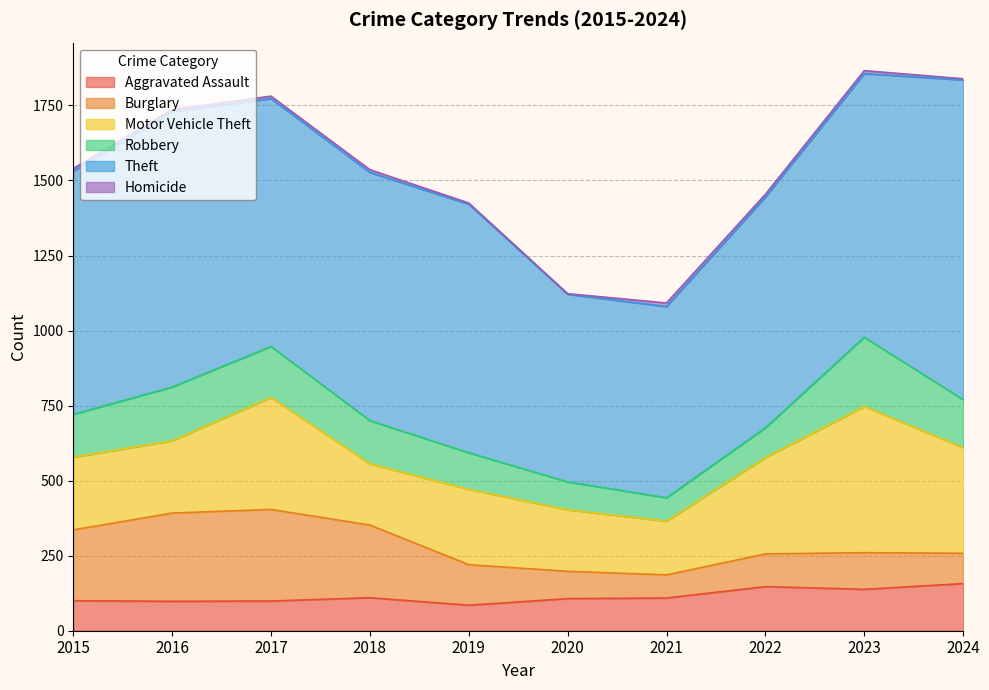

How many data points in Robbery are less than 144?

5